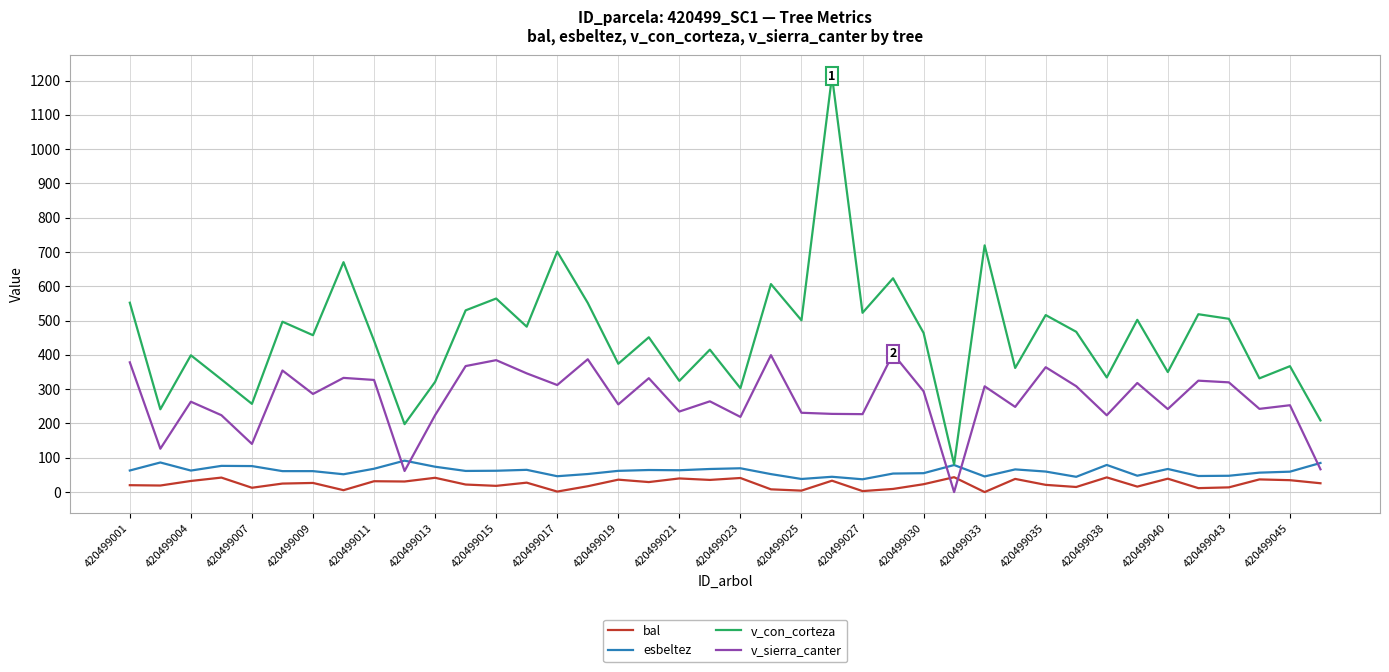

What is the difference between the maximum and minimum values in the v_con_corteza series?

1131.8